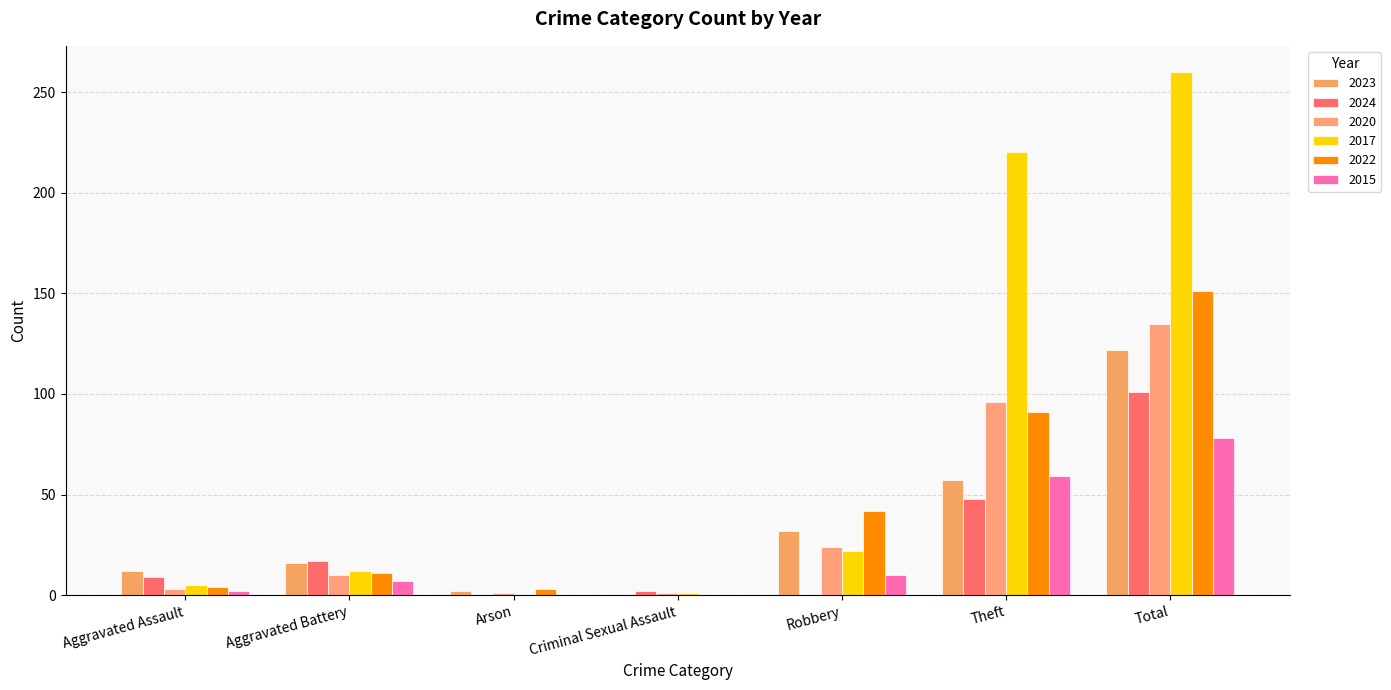

What is the difference between the 2017 values at Theft and Aggravated Assault?

215